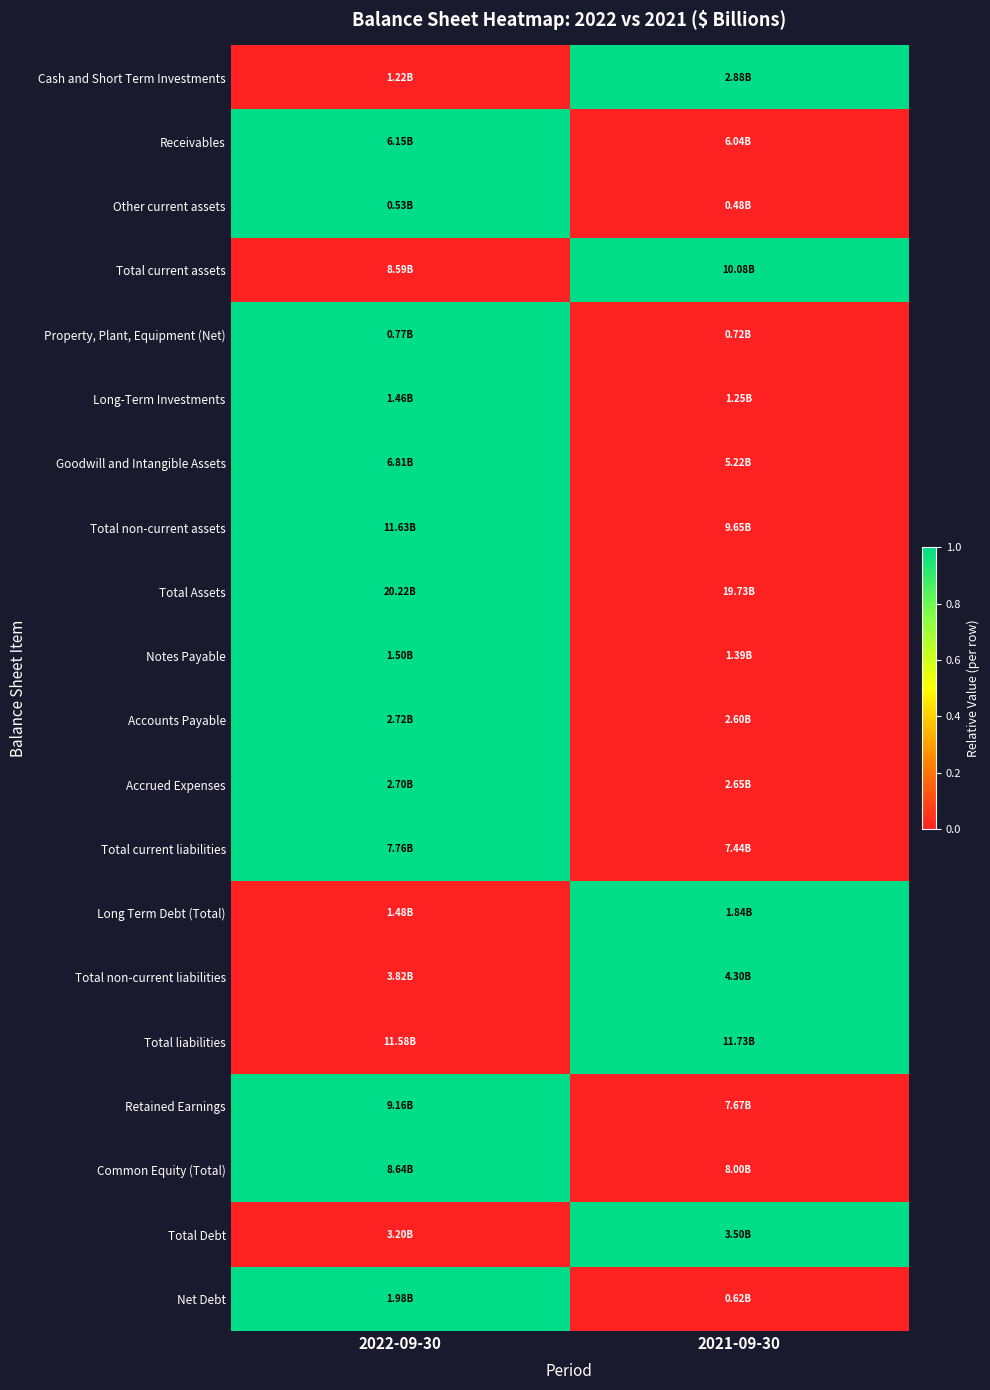

Between 2022-09-30 and 2021-09-30, which series saw the biggest shift?

Cash and Short Term Investments